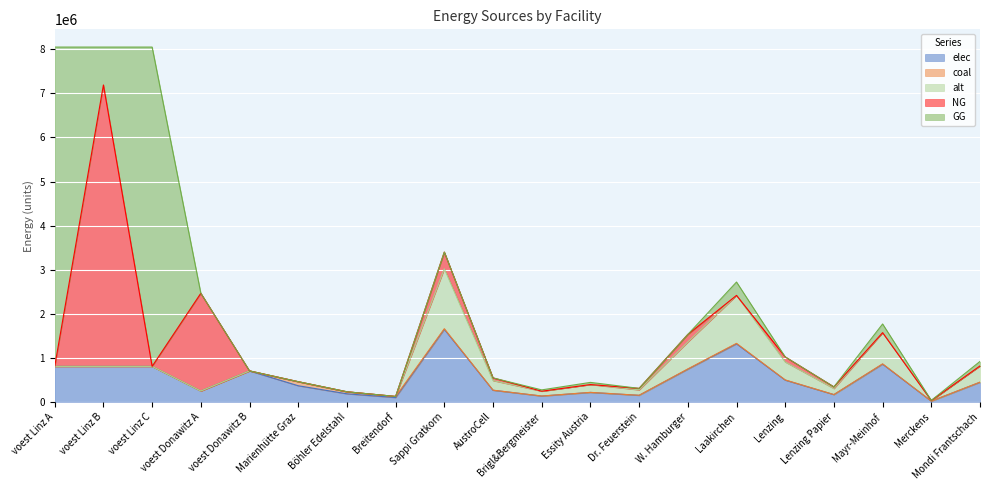

True or false: alt has more than 0 interior local peaks.

True